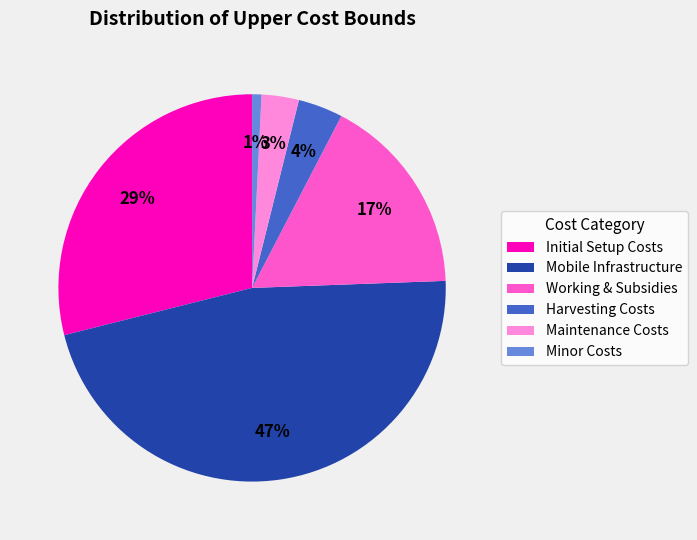

Which category has the smallest portion of the pie?

Minor Costs